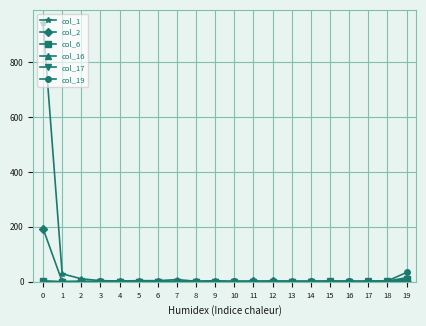

The value of col_6 at 2 is 0. True or false?

True